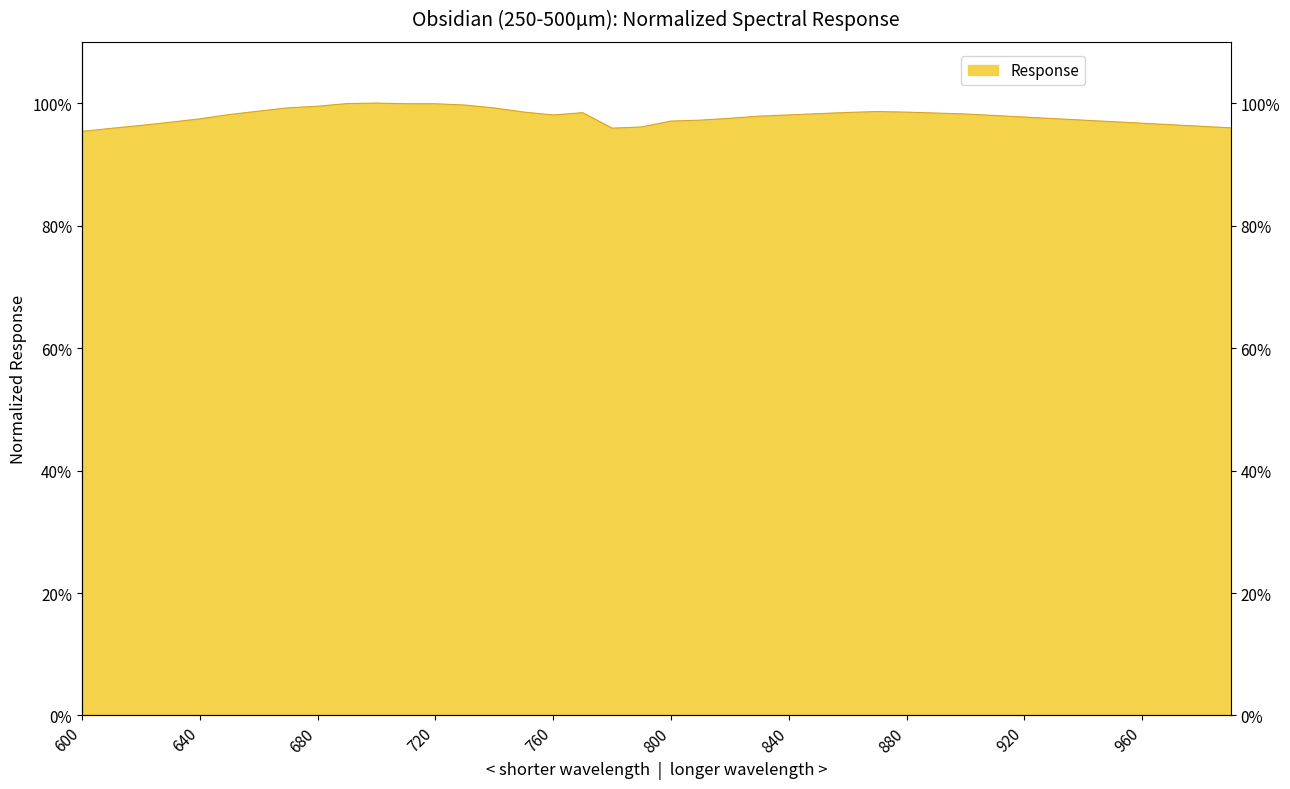

How many values are below 98?

20